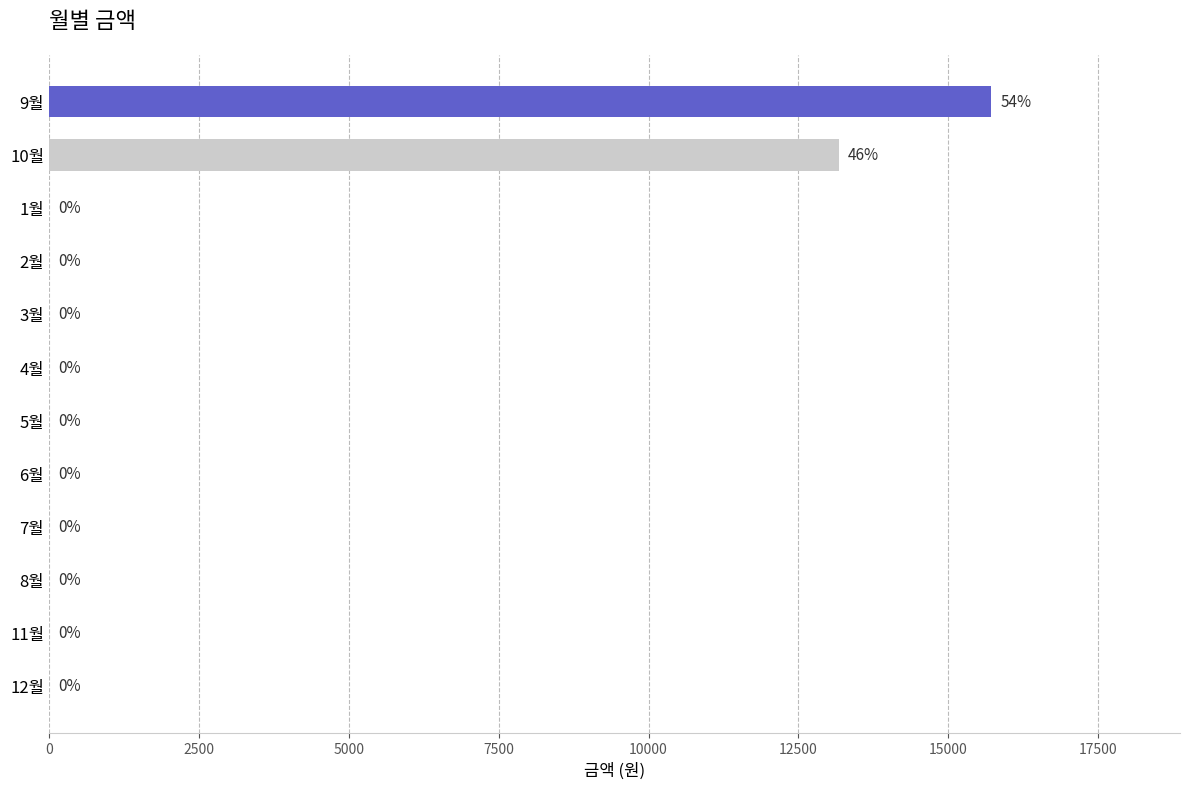

What is the sum of the values at 10월 and 12월?

13170